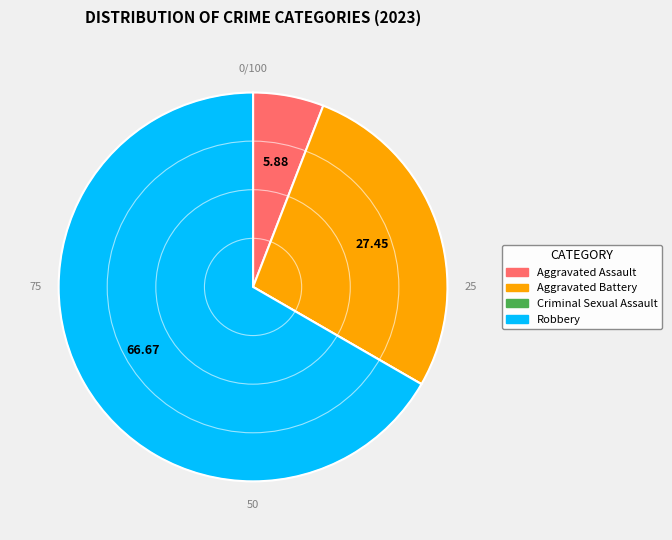

Is it true that Aggravated Battery is 21% of the pie?

False